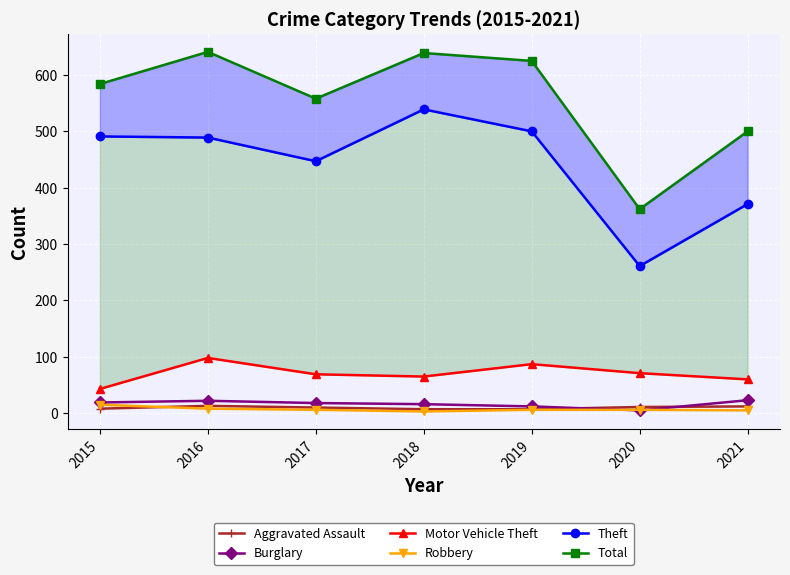

At which label does Motor Vehicle Theft first exceed 69?

2016